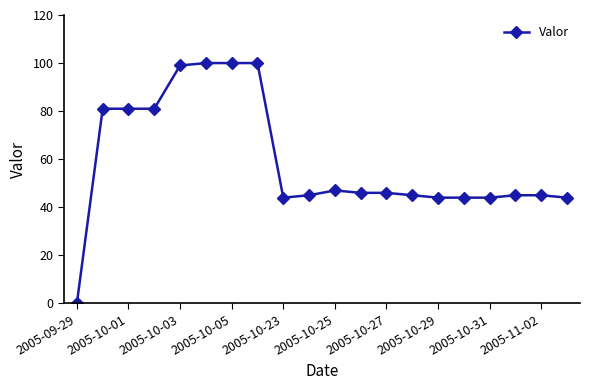

What is the value of the 12th point from the left?

46